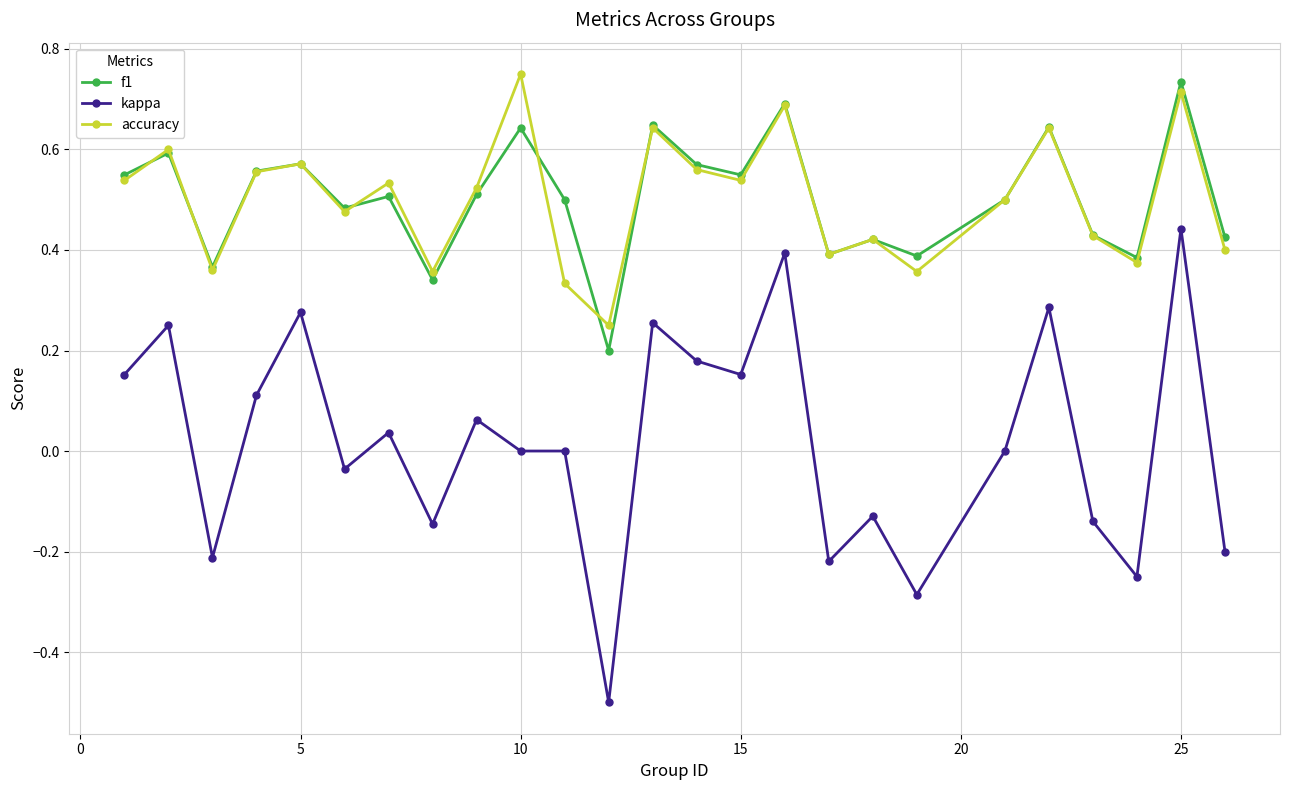

What is the smallest value displayed?

-0.5